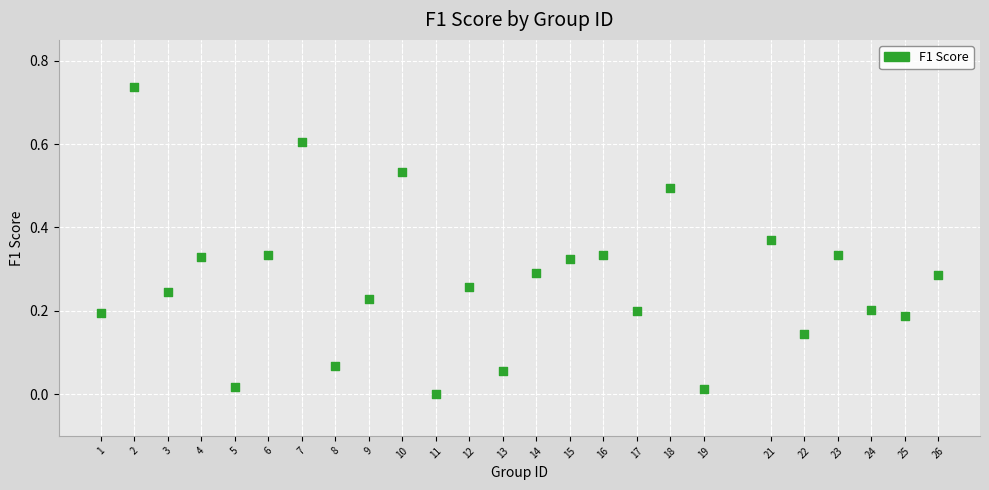

What is the range of X values (max minus min)?

25.0